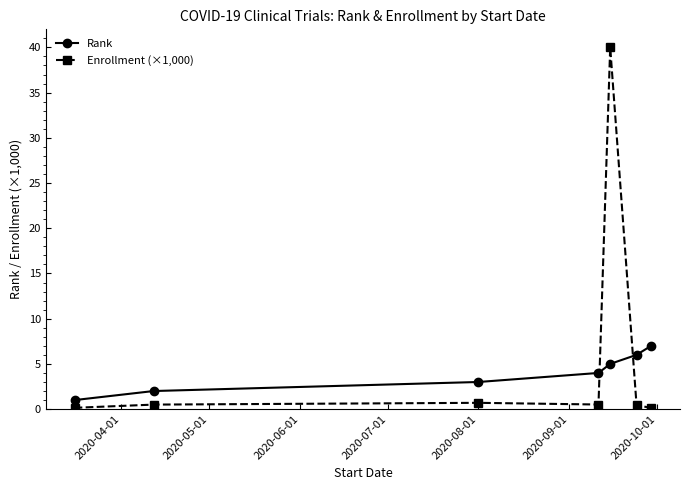

True or false: Enrollment (×1,000) has more than 2 interior local peaks.

False